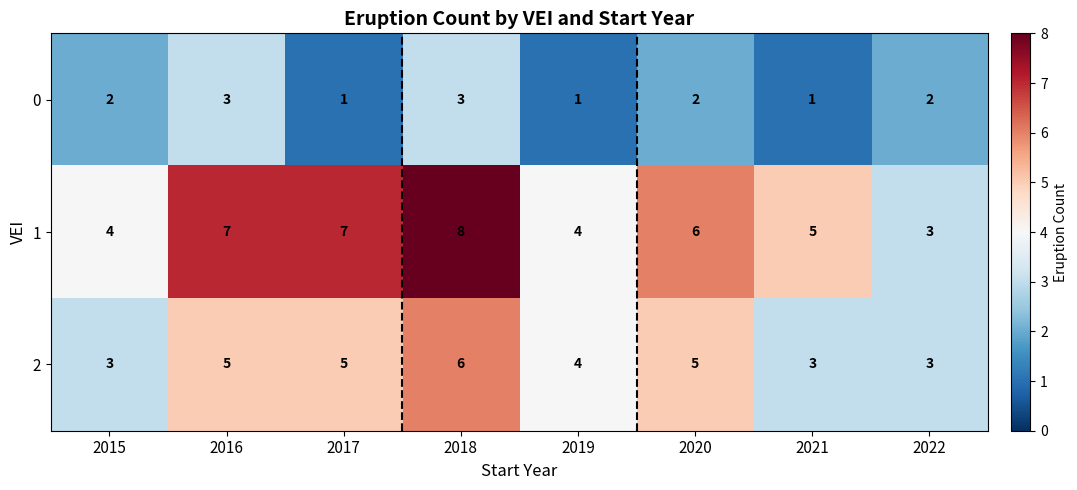

What is the greatest value displayed?

8